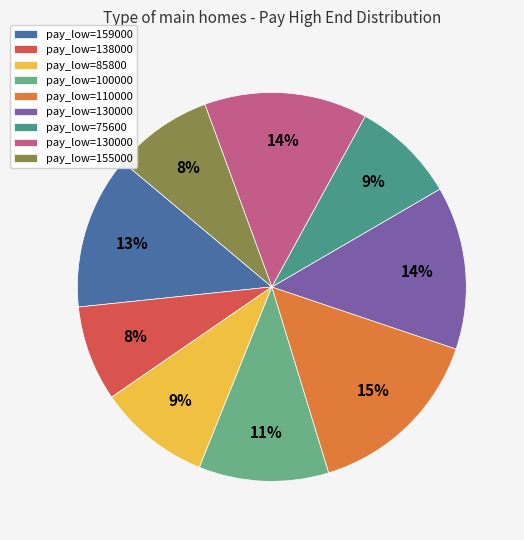

How many segments does this pie chart have?

9